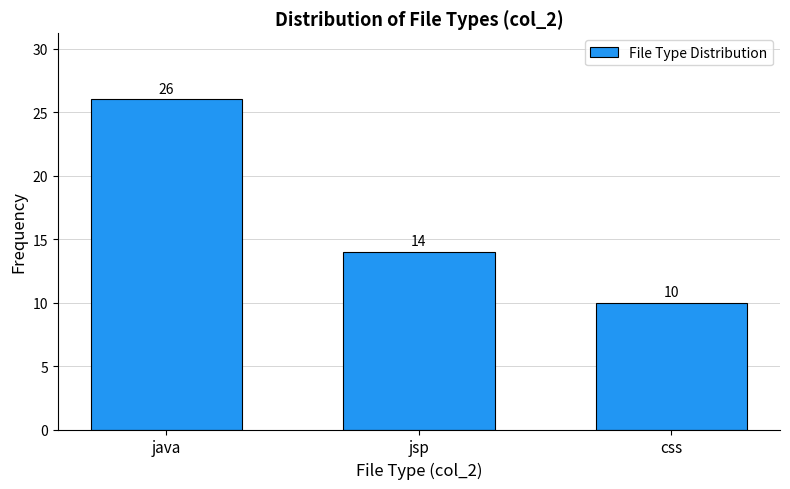

Reading left to right, list all the values displayed in this chart.

java=26	jsp=14	css=10